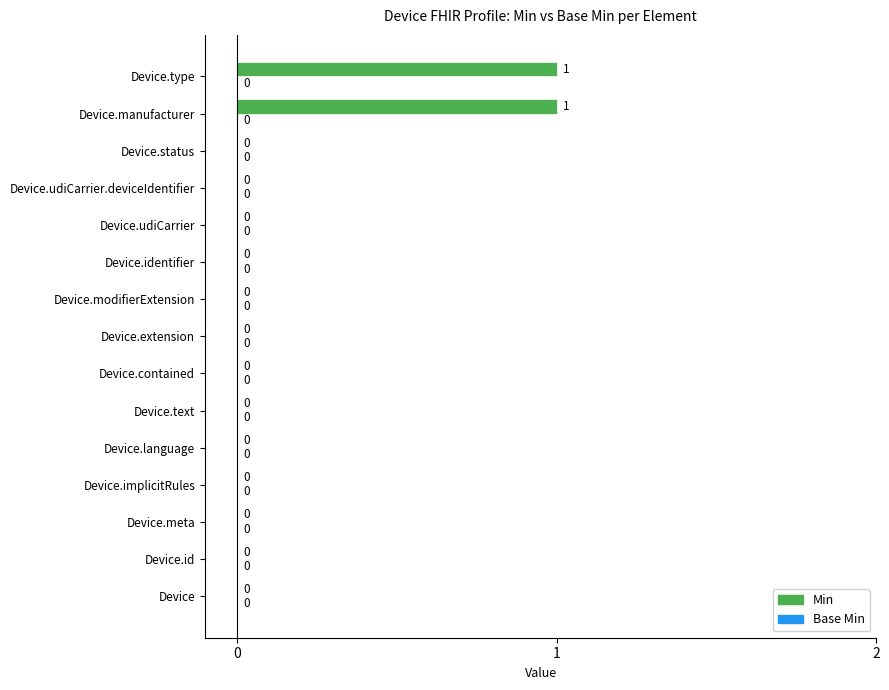

The chart shows a value of 0 at Device.extension. True or false?

True